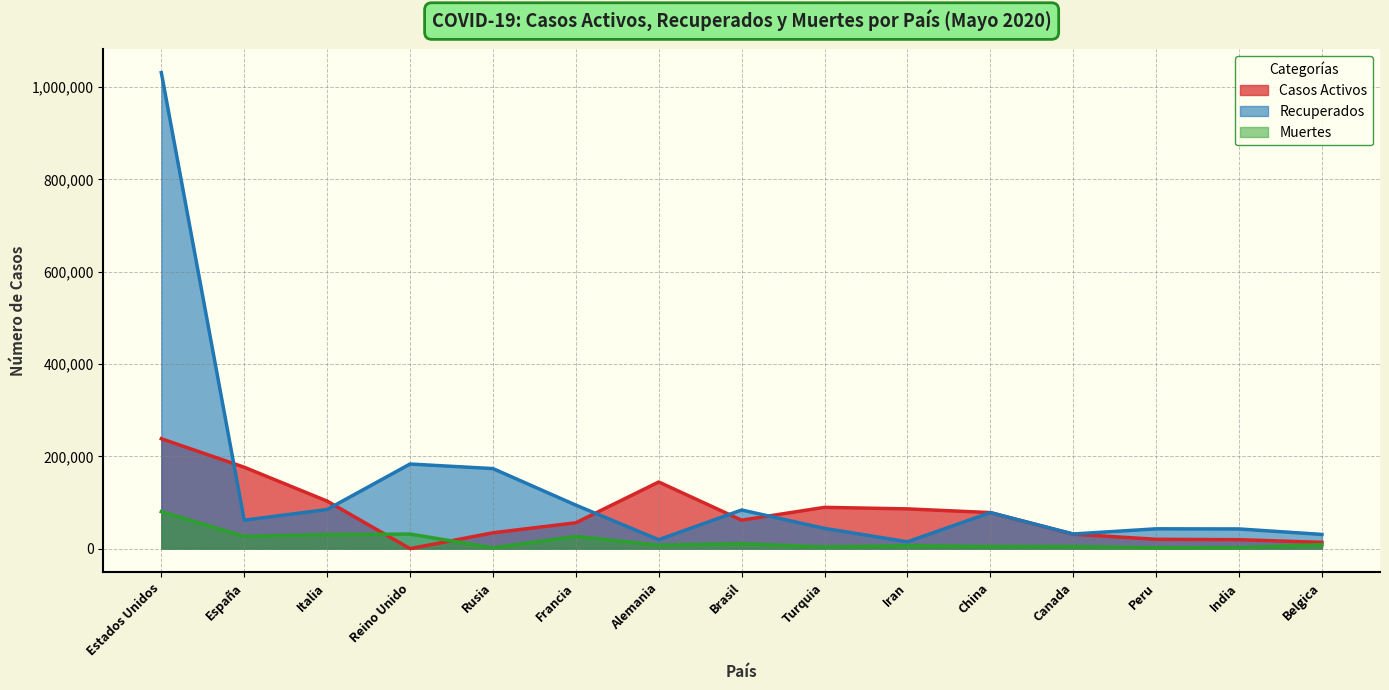

Which series changed the most between Francia and Belgica?

Recuperados